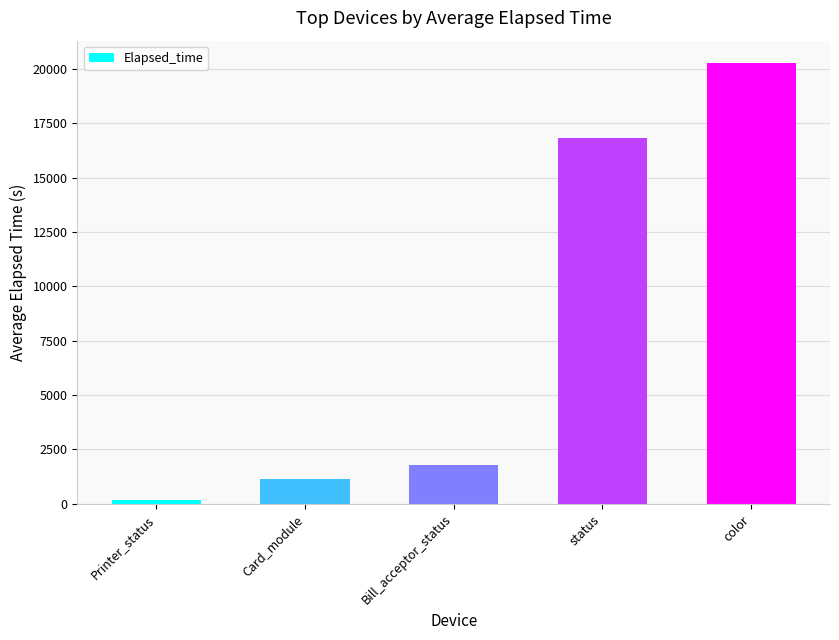

What is the sum of all values?

40137.5